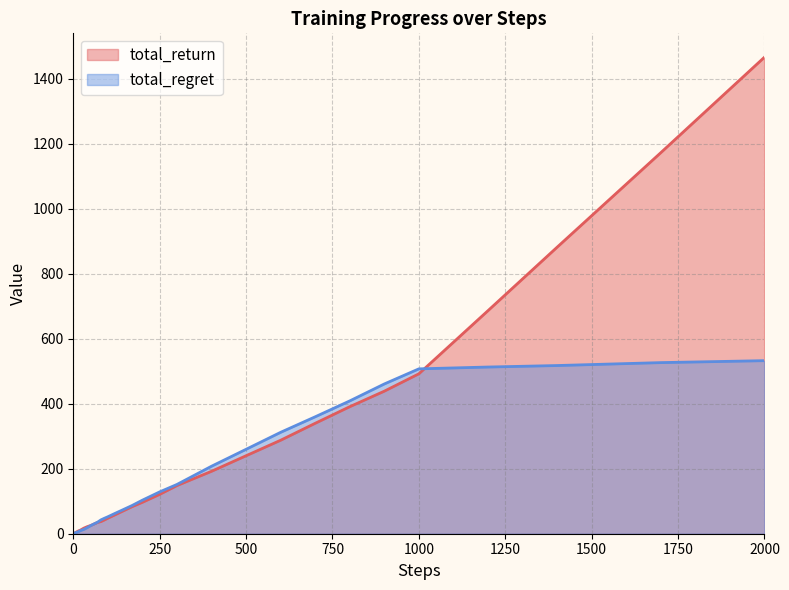

List the series in order of their peak value, highest first.

total_return, total_regret